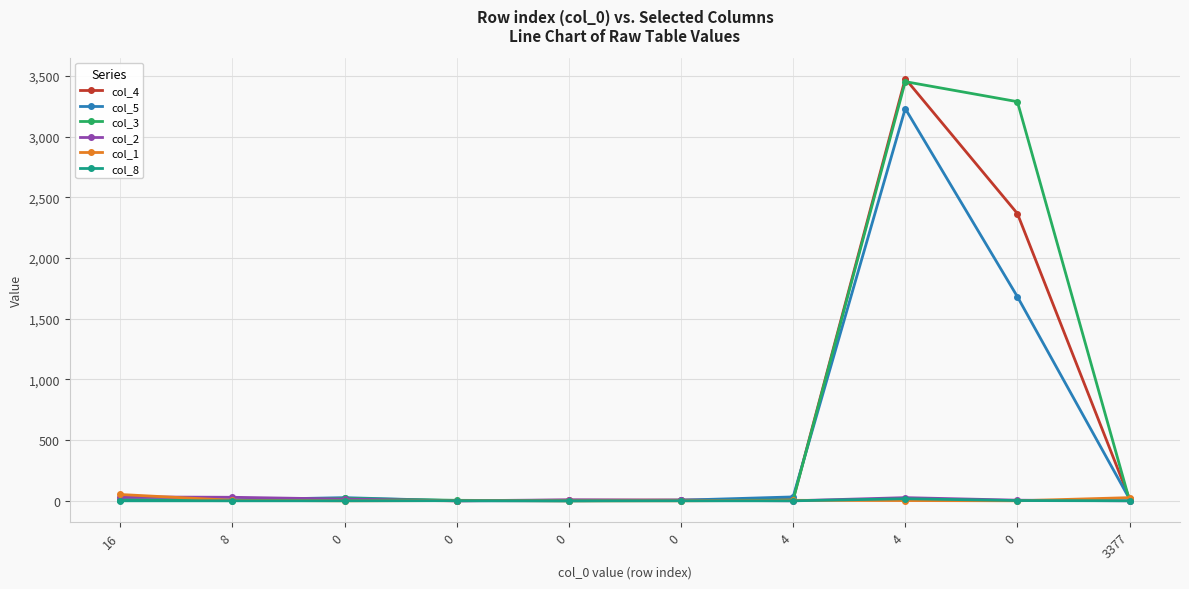

In col_3, how many points are higher than both neighbors (excluding endpoints)?

2